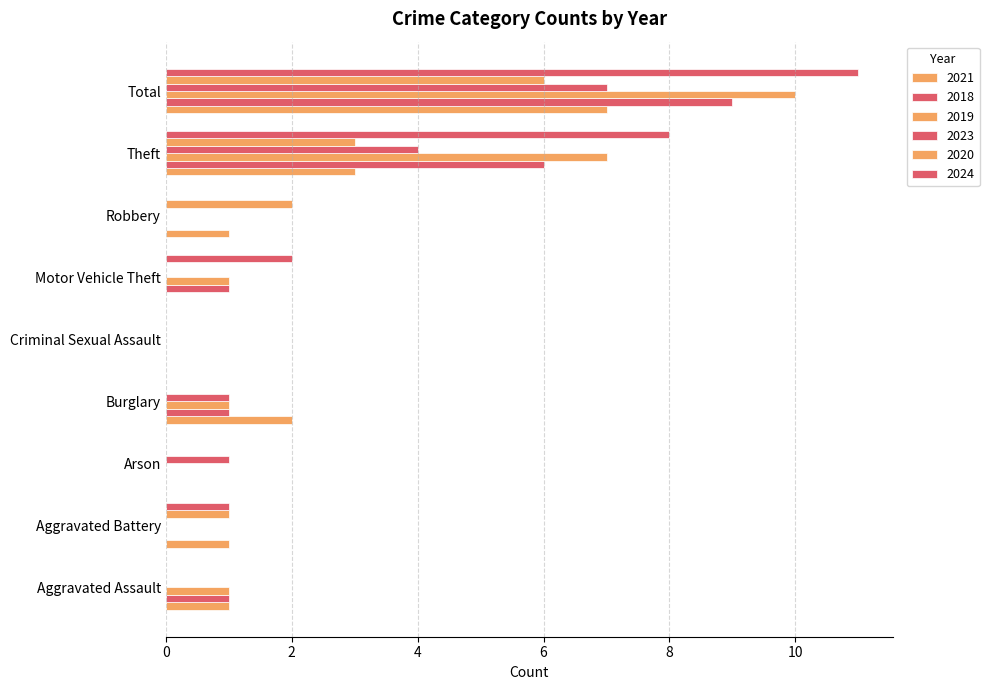

The 2024 series shows 4 at Burglary. True or false?

False